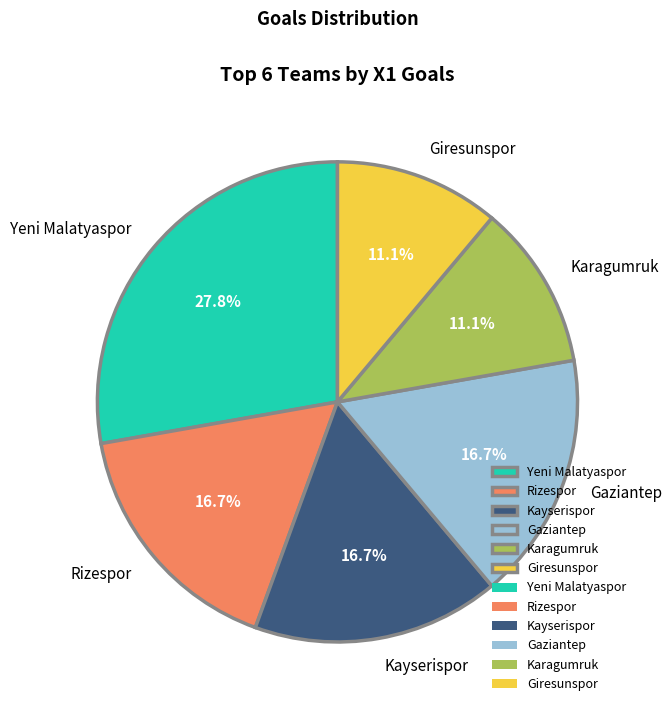

Is there any slice that represents more than half of the pie?

No